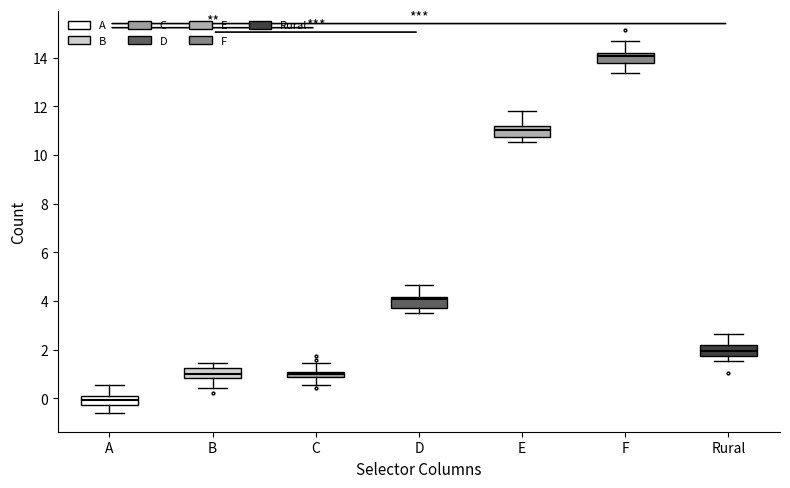

Which box has the highest median line?

F